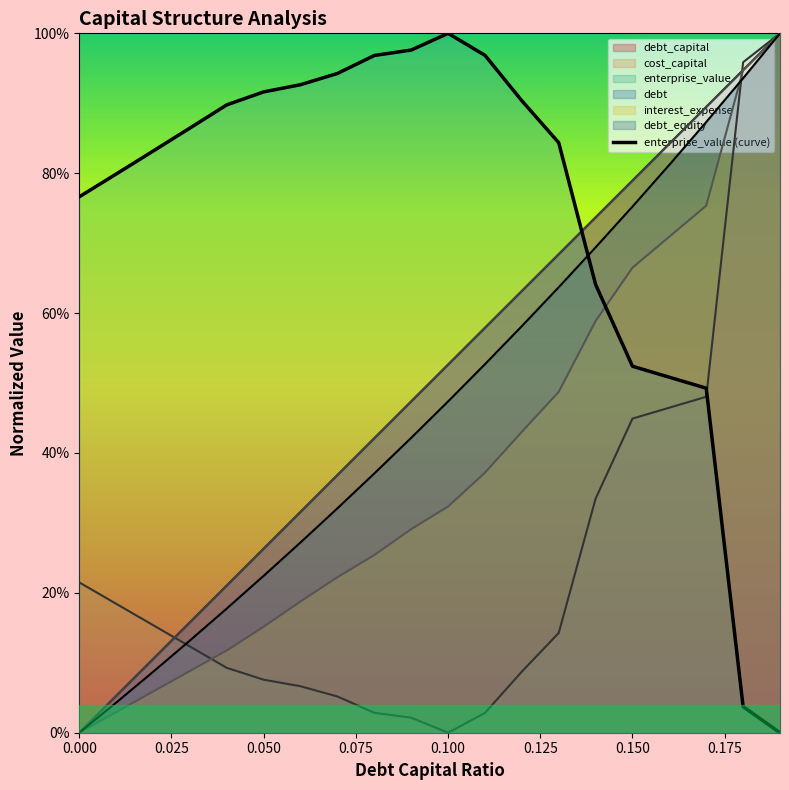

Reading left to right, list all the values displayed in this chart.

debt_capital: 0.0	0.1	0.1	0.2	0.2	0.3	0.3	0.4	0.4	0.5	0.5	0.6	0.6	0.7	0.7	0.8	0.8	0.9	0.9	1.0
cost_capital: 0.2	0.2	0.2	0.1	0.1	0.1	0.1	0.1	0.0	0.0	0.0	0.0	0.1	0.1	0.3	0.4	0.5	0.5	1.0	1.0
enterprise_value: 0.8	0.8	0.8	0.9	0.9	0.9	0.9	0.9	1.0	1.0	1.0	1.0	0.9	0.8	0.6	0.5	0.5	0.5	0.0	0.0
debt: 0.0	0.1	0.1	0.2	0.2	0.3	0.3	0.4	0.4	0.5	0.5	0.6	0.6	0.7	0.7	0.8	0.8	0.9	0.9	1.0
interest_expense: 0.0	0.0	0.1	0.1	0.1	0.2	0.2	0.2	0.3	0.3	0.3	0.4	0.4	0.5	0.6	0.7	0.7	0.8	0.9	1.0
debt_equity: 0.0	0.0	0.1	0.1	0.2	0.2	0.3	0.3	0.4	0.4	0.5	0.5	0.6	0.6	0.7	0.8	0.8	0.9	0.9	1.0